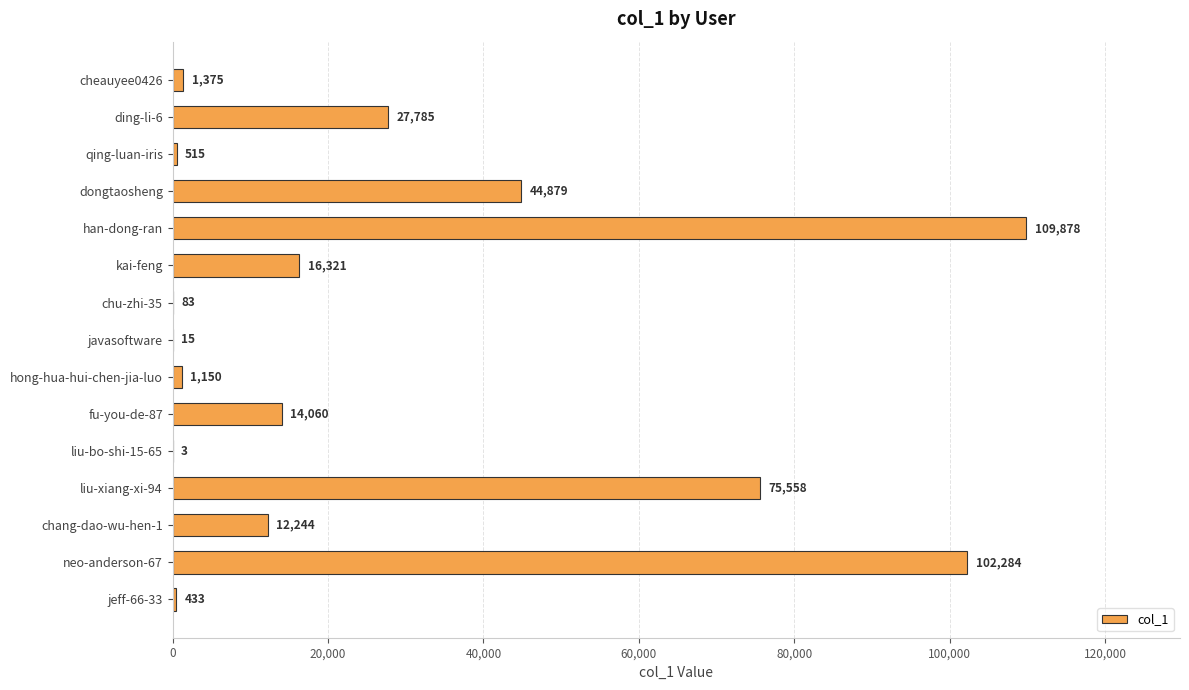

What is the change in value from javasoftware to chang-dao-wu-hen-1?

+12229